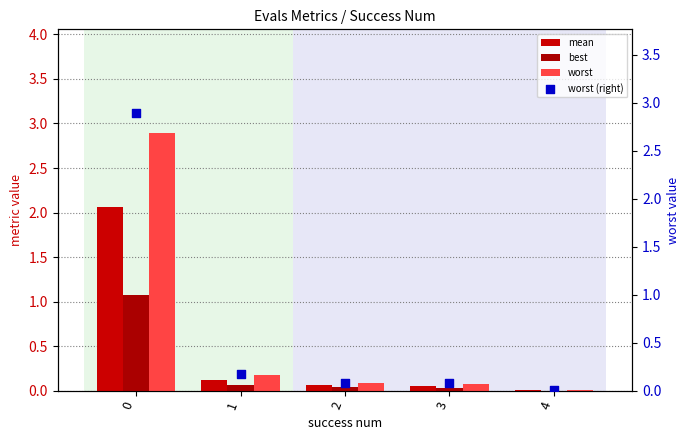

Which series has the widest spread of Y values?

worst